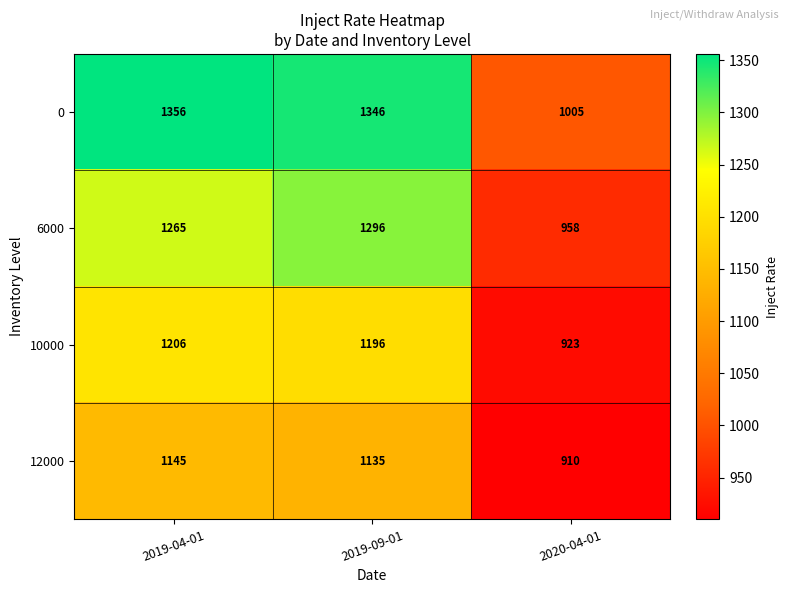

What is the difference between the highest and lowest values at 2019-09-01?

211